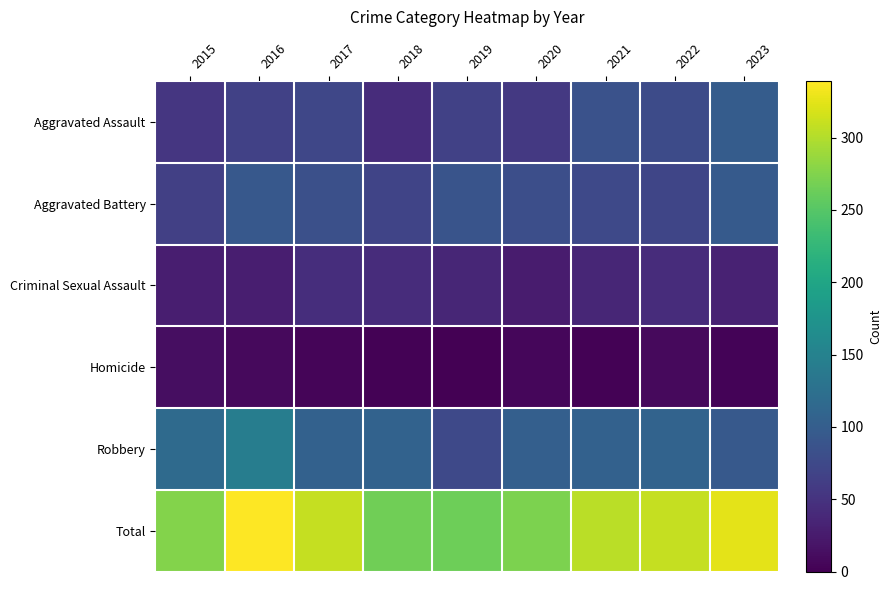

At which category does the chart reach its peak across all series?

2016